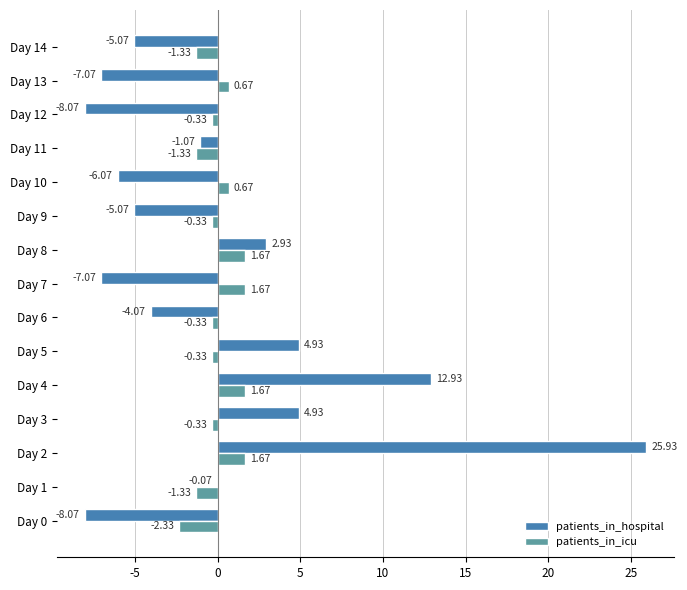

What is the maximum value shown in the chart?

25.9